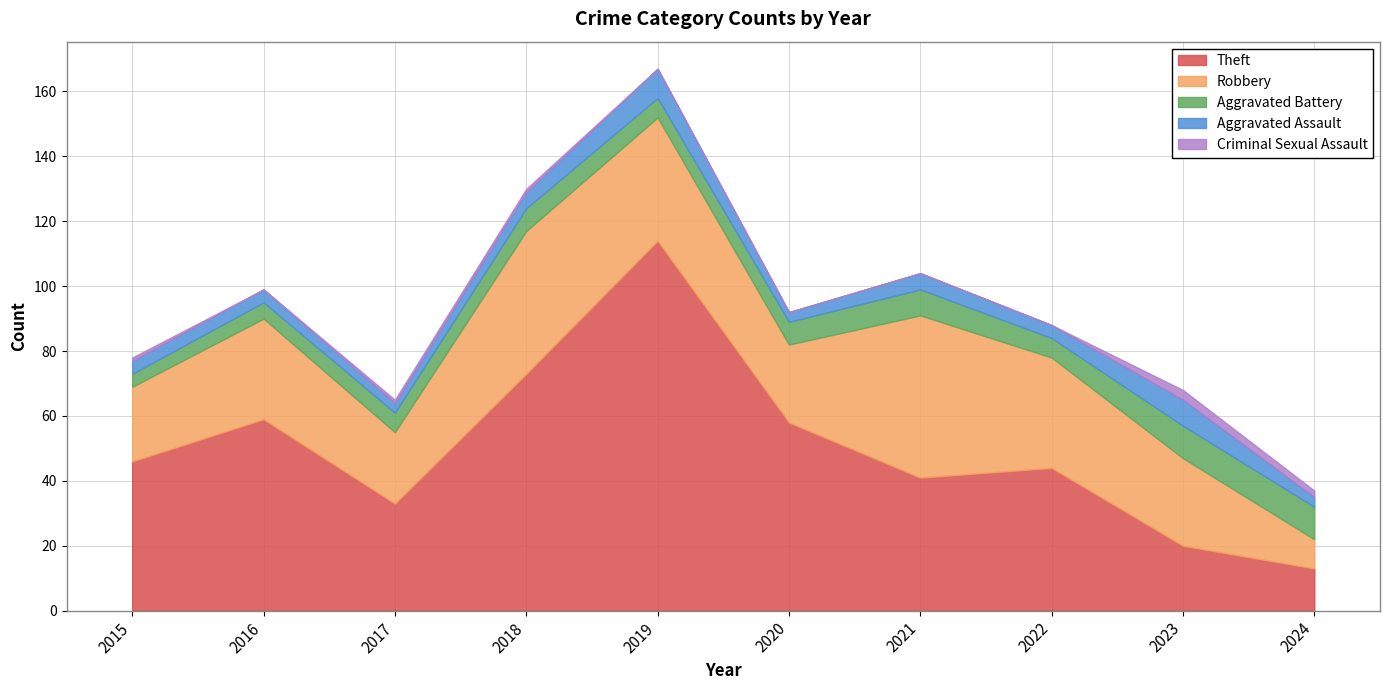

True or false: Aggravated Assault has a value of 4 at 2016.

True